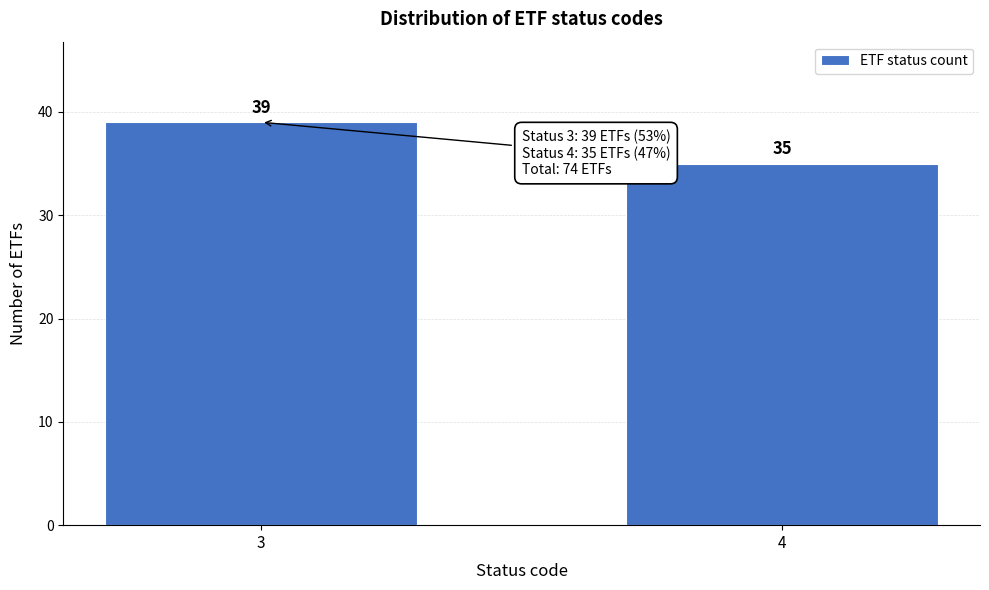

Reading right to left, list all the values displayed in this chart.

4=35	3=39